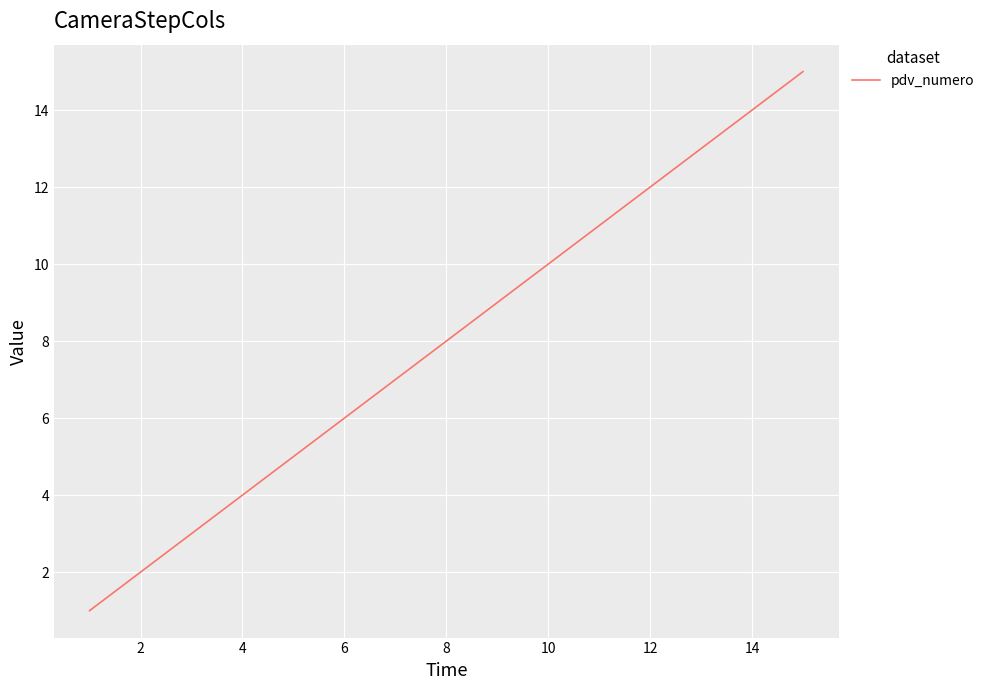

How many lines are shown in the chart?

1